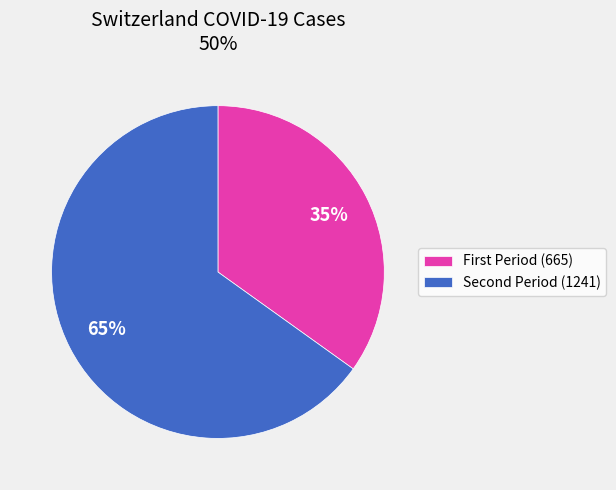

Is there any slice that represents more than half of the pie?

Yes